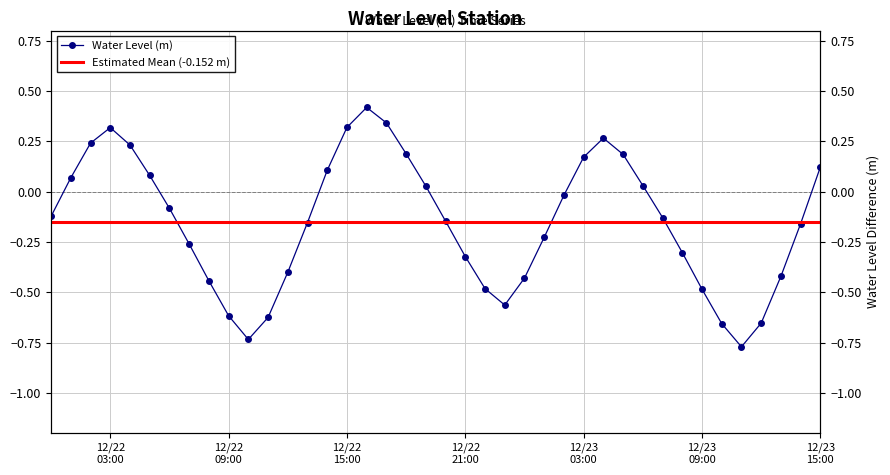

True or false: there are more than 2 points higher than both neighbors.

True